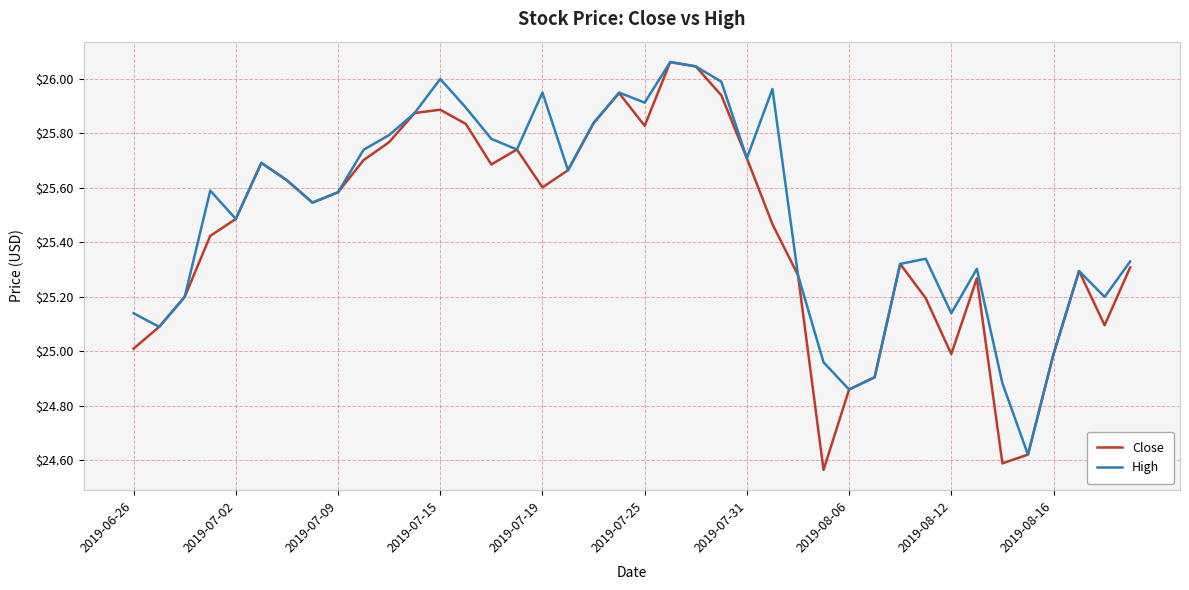

How many categories are shown in the chart?

40